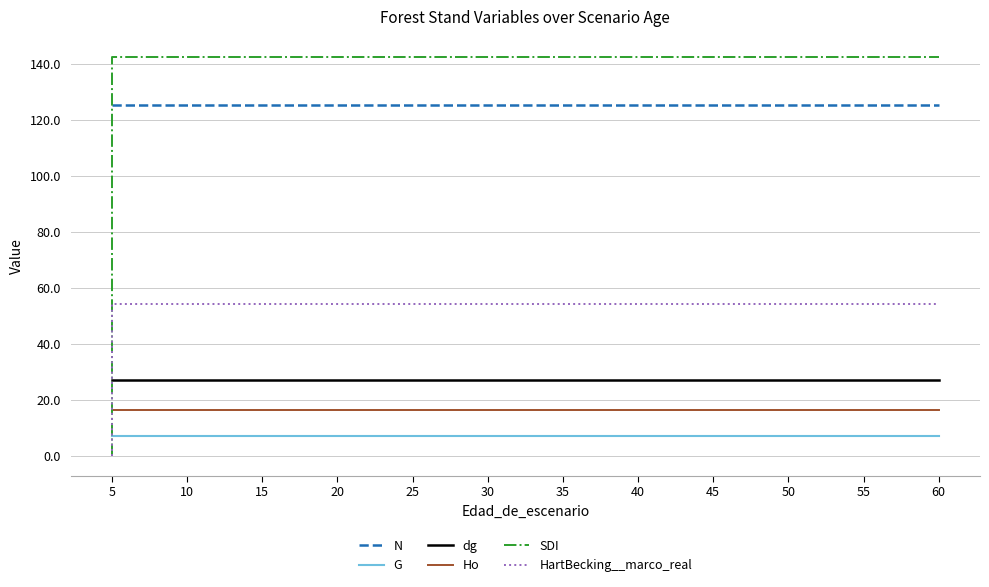

Which category has the highest value across all series?

5